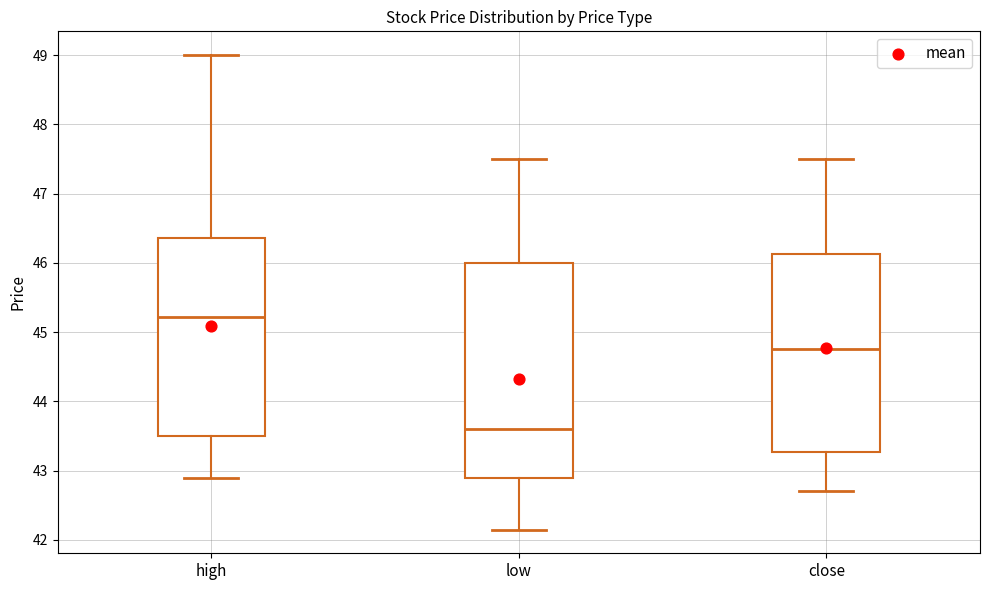

Reading left to right, read every box against the y-axis: the position of its median line, the range the box covers, and the ends of its whiskers. The values are not printed on the chart, so give them approximately, as read against the axis.

high: median 45.2, box 43.5 to 46.4, whiskers 42.9 to 49.0
low: median 43.6, box 42.9 to 46.0, whiskers 42.2 to 47.5
close: median 44.8, box 43.3 to 46.1, whiskers 42.7 to 47.5